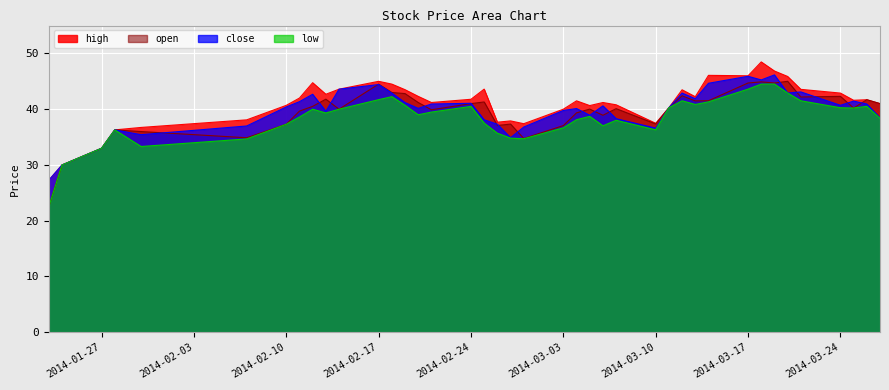

True or false: close and high intersect in this chart.

False